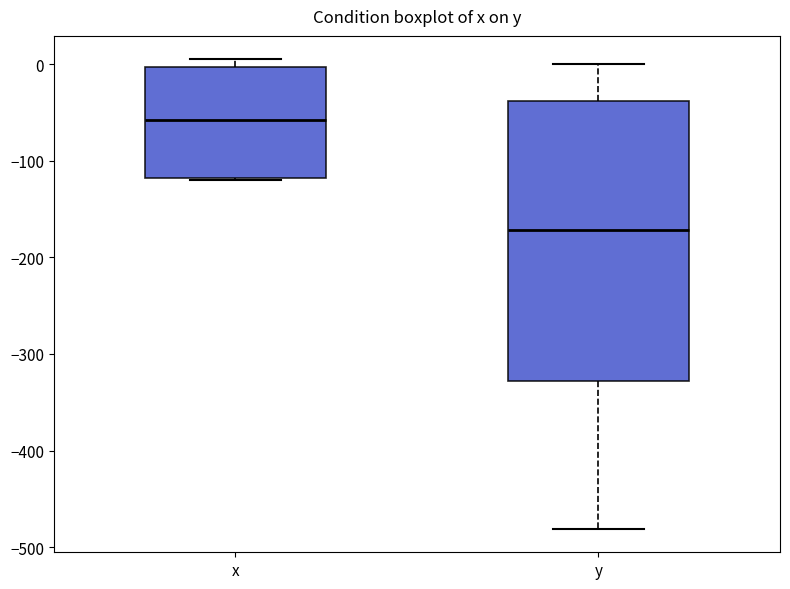

Comparing the boxes themselves (not the whiskers), which one is the tallest?

y